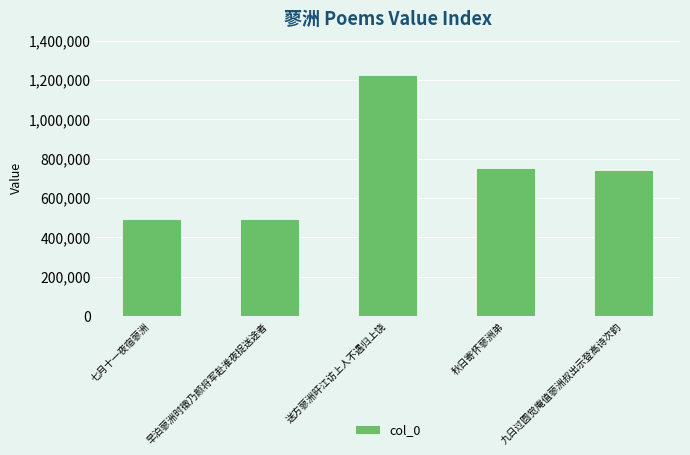

What is the change in value from 七月十一夜宿蓼洲 to 秋日寄怀蓼洲弟?

+261901